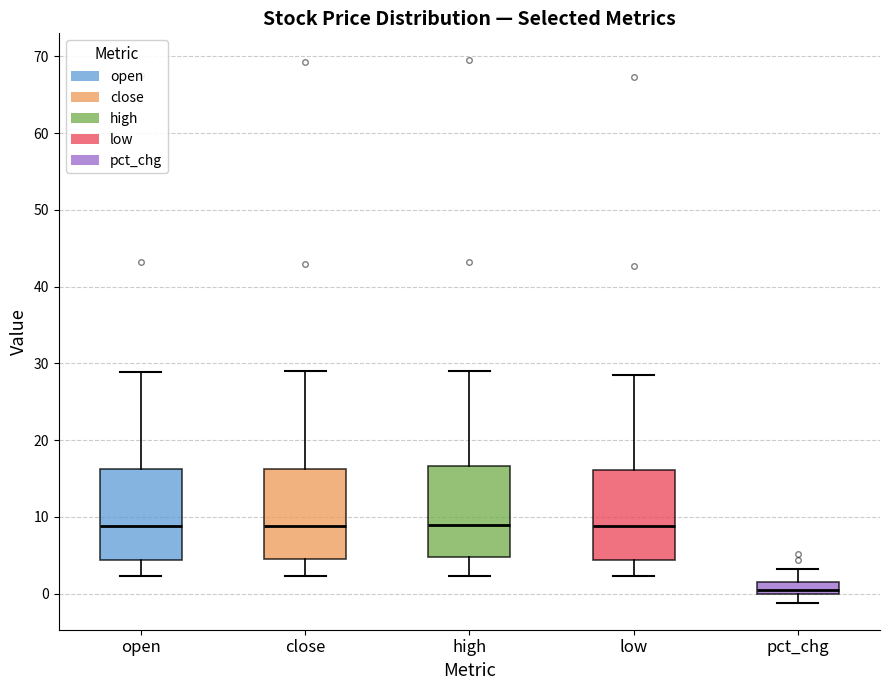

Reading left to right, read every box against the y-axis: the position of its median line, the range the box covers, and the ends of its whiskers. The values are not printed on the chart, so give them approximately, as read against the axis.

open: median 9, box 4 to 16, whiskers 2 to 29
close: median 9, box 5 to 16, whiskers 2 to 29
high: median 9, box 5 to 17, whiskers 2 to 29
low: median 9, box 4 to 16, whiskers 2 to 28
pct_chg: median 1, box 0 to 2, whiskers -1 to 3